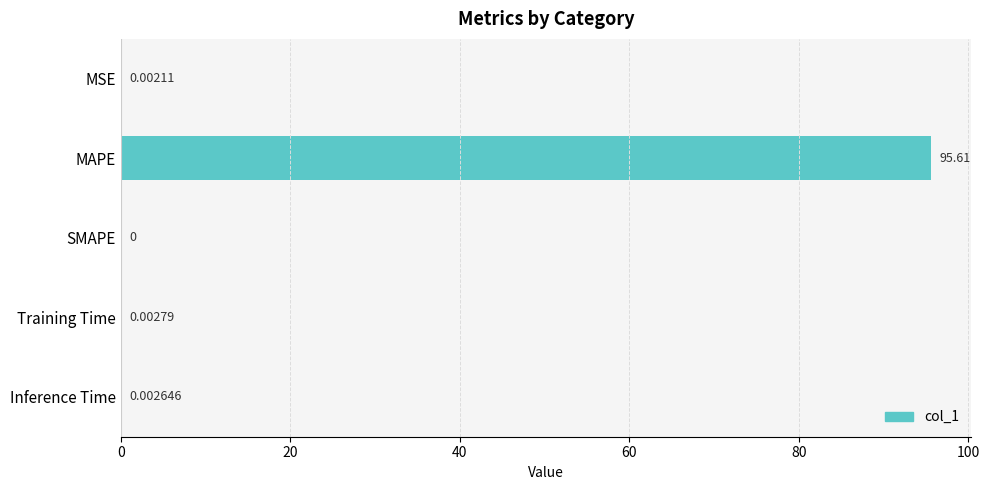

At which label is the value closest to 47?

Training Time